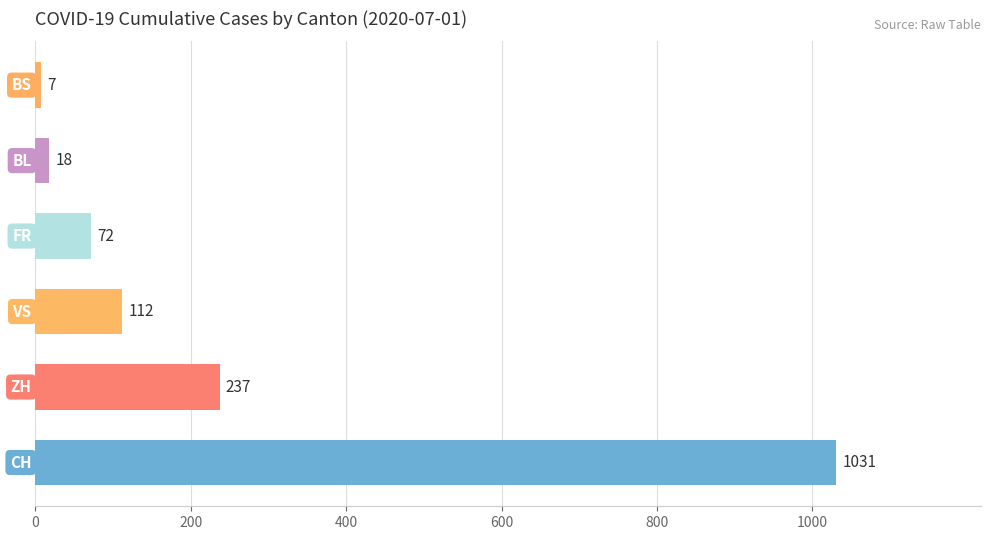

What is the greatest value displayed?

1031